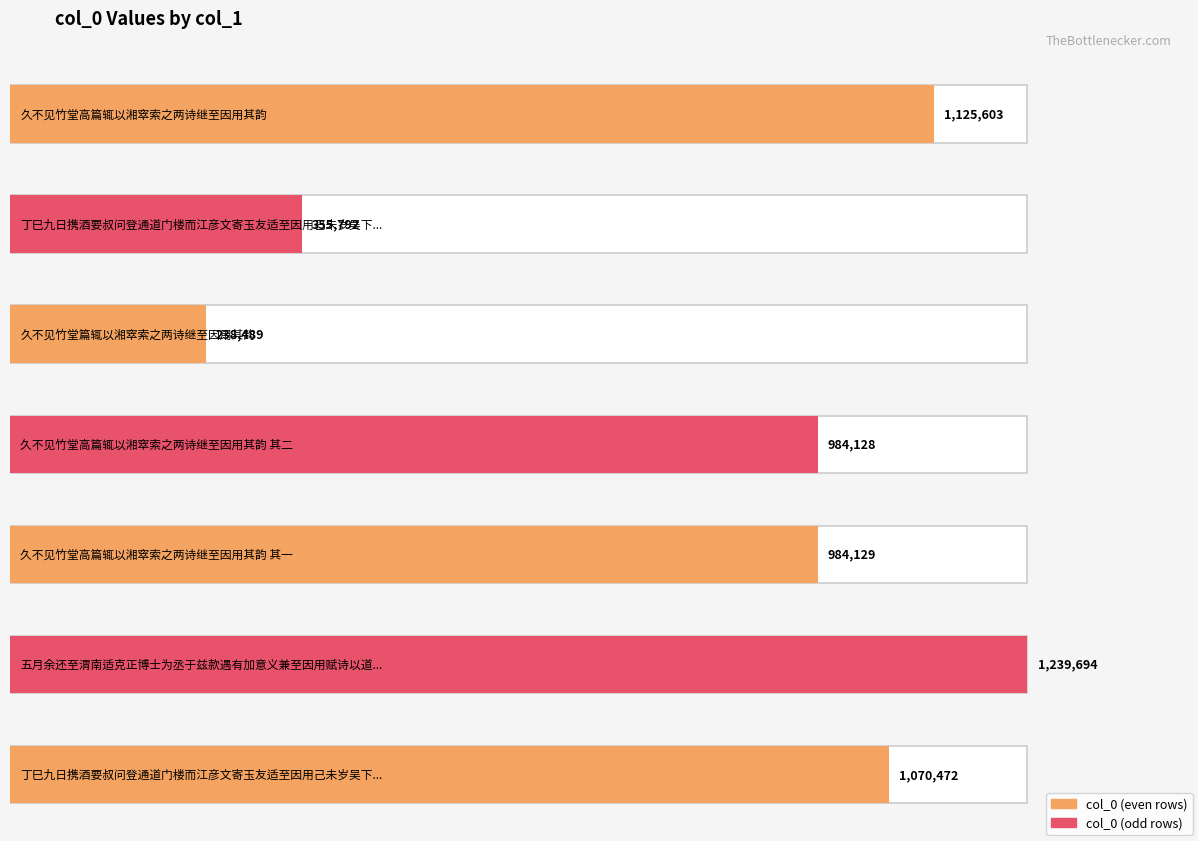

How many values are below 984129?

3